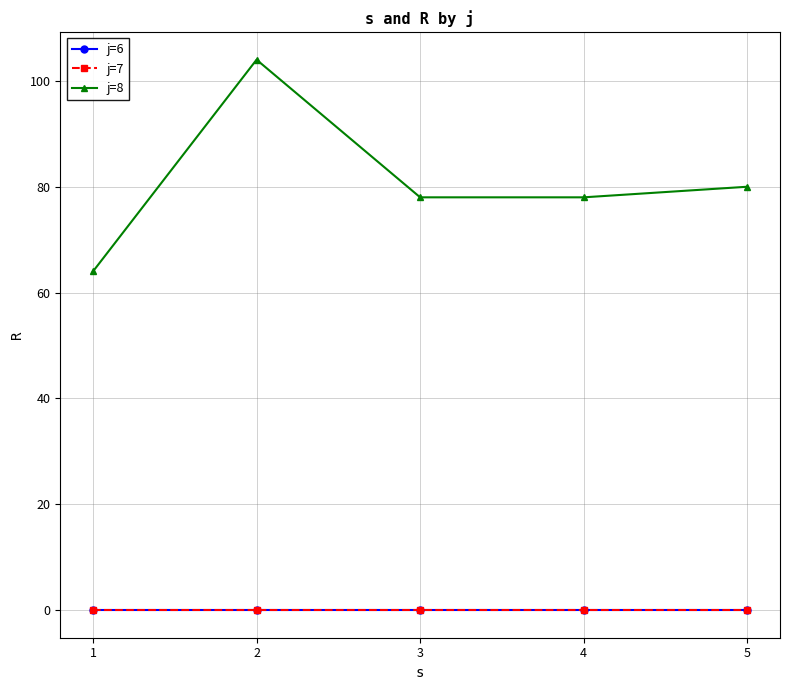

What is the maximum value shown in the chart?

104